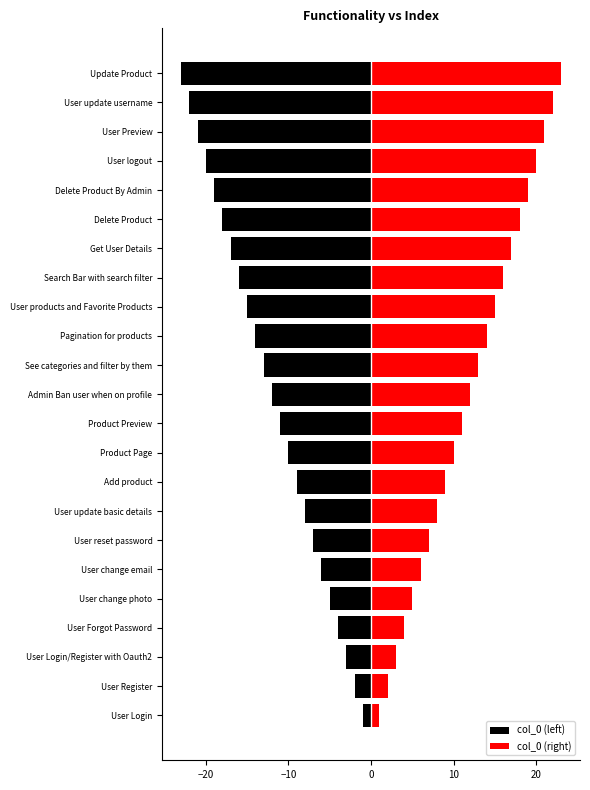

What is the value of the col_0 (left) bar at the 4th from the left?

-4